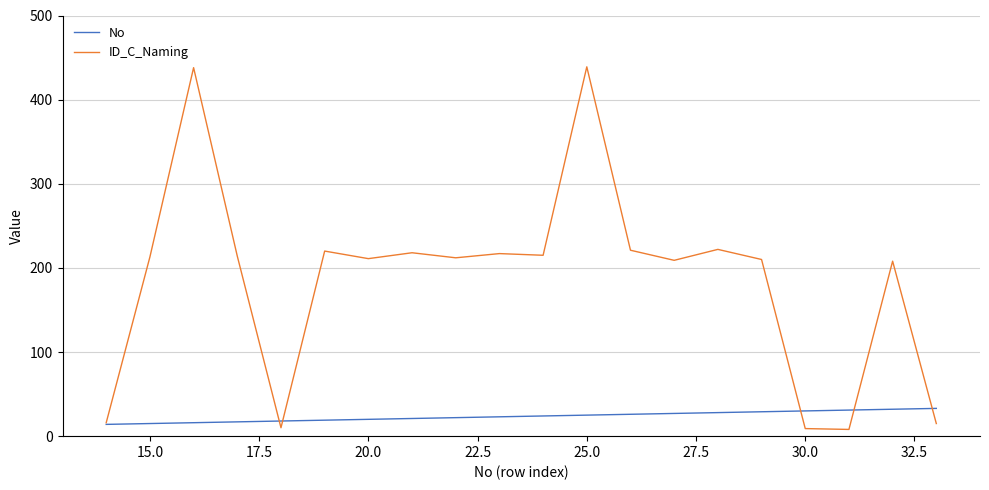

List the series in order of their overall mean, highest first.

ID_C_Naming, No